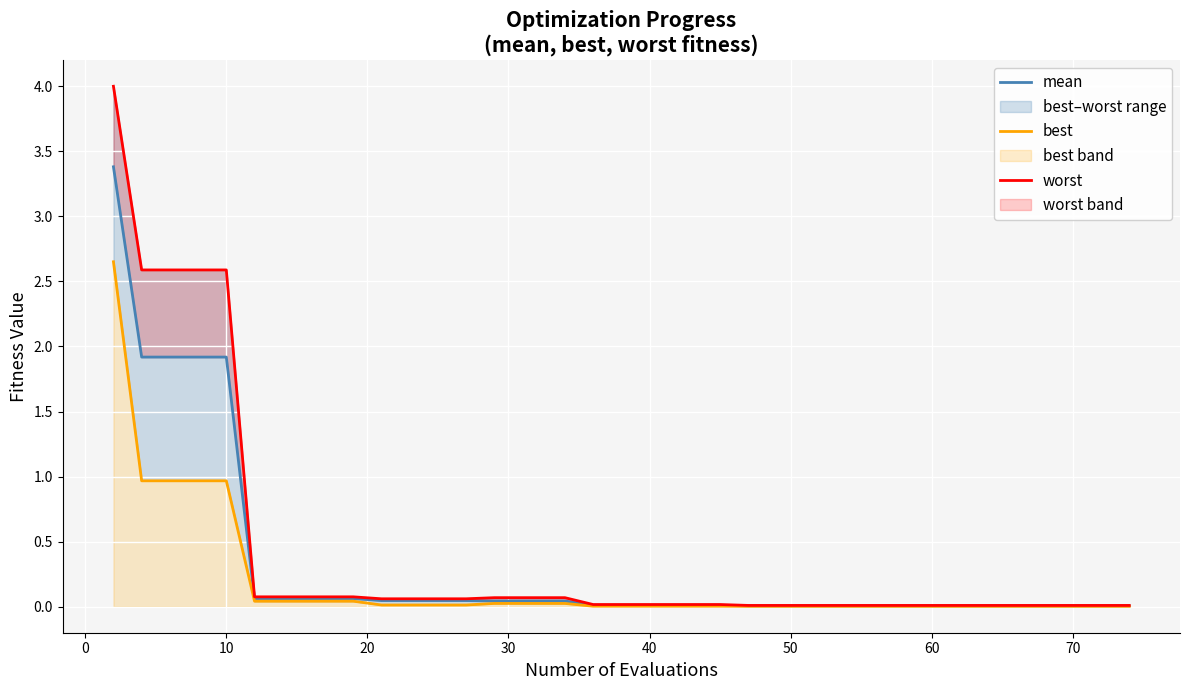

True or false: mean and best cross at least once.

False